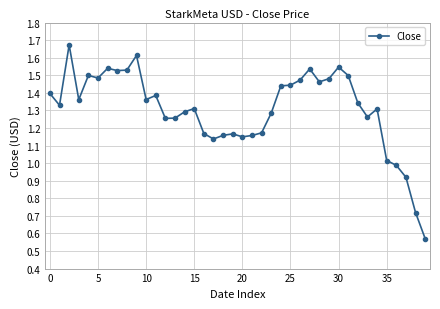

What is the value of the 10th point from the left?

1.6